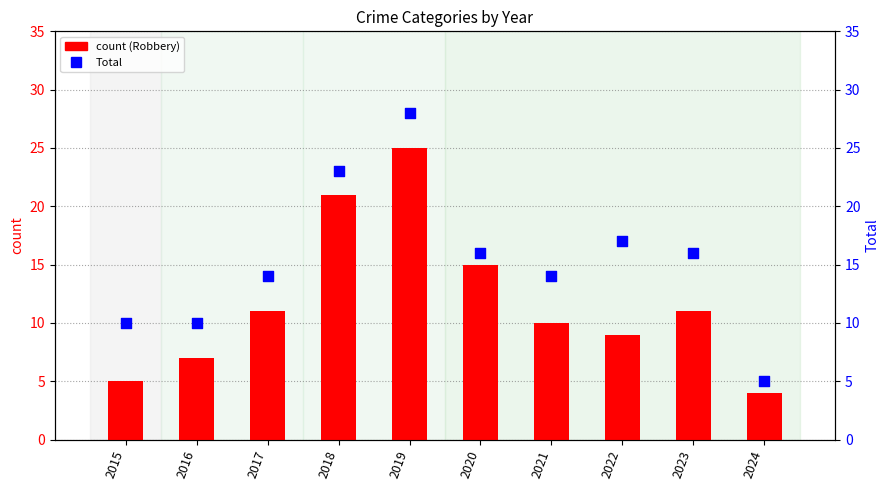

Which series contains the lowest Y value?

Robbery